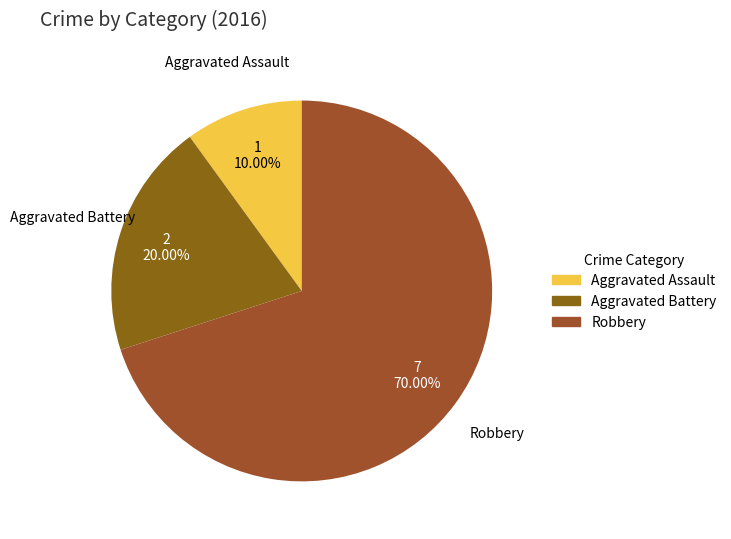

Do Aggravated Assault and Aggravated Battery together represent more than half of the pie?

No